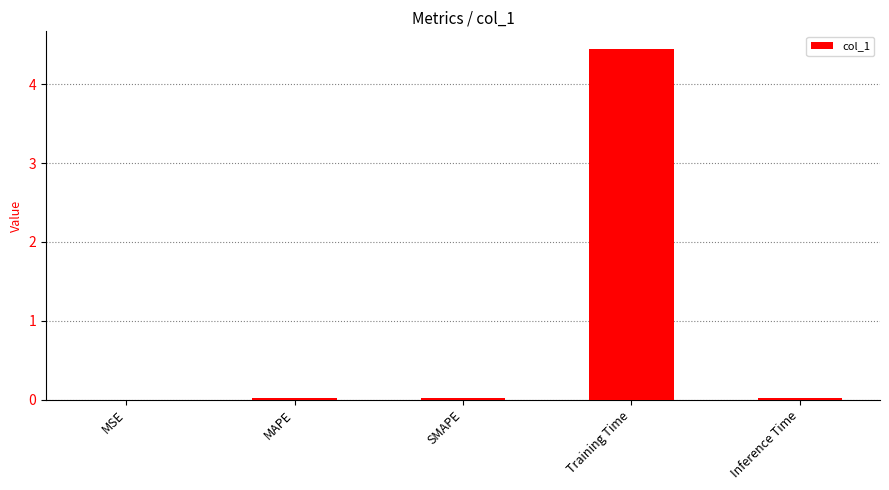

What is the sum of all values?

4.5